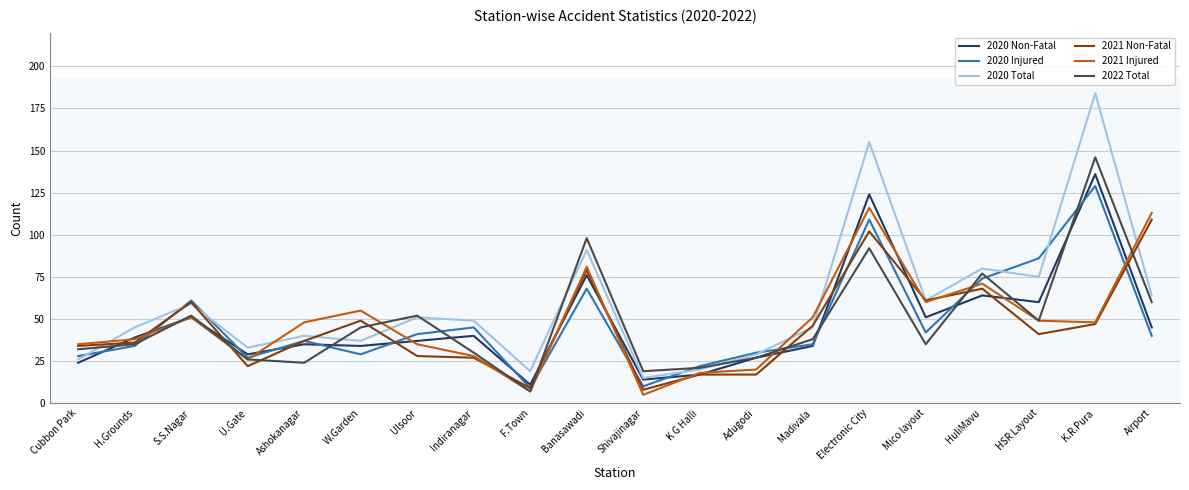

What position from the right is Madivala?

7